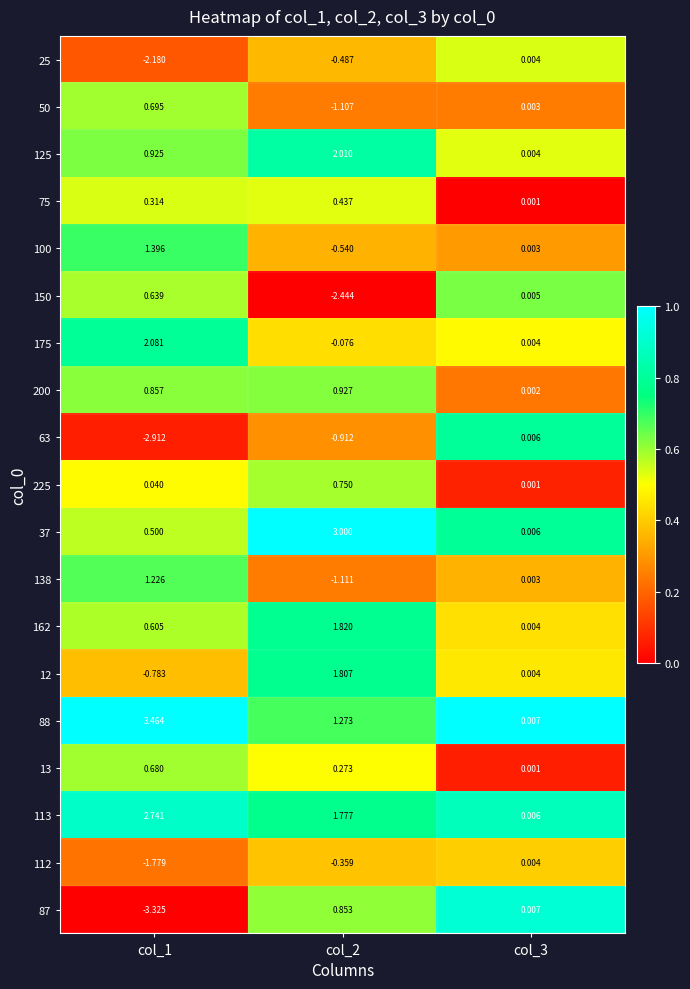

Is the value of 125 at col_3 greater than the value of 113 at col_1?

No